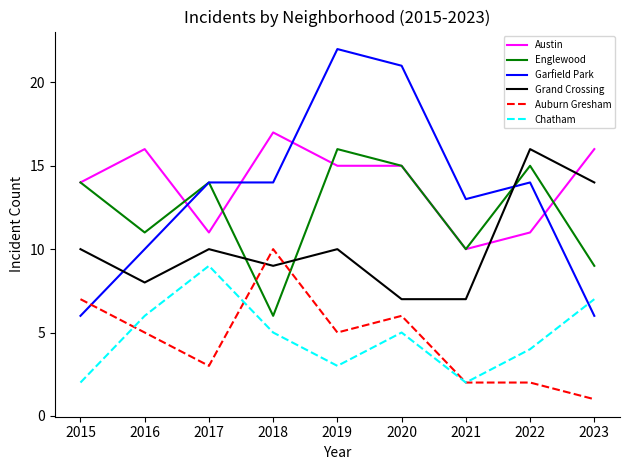

In Englewood, how many points are higher than both neighbors (excluding endpoints)?

3